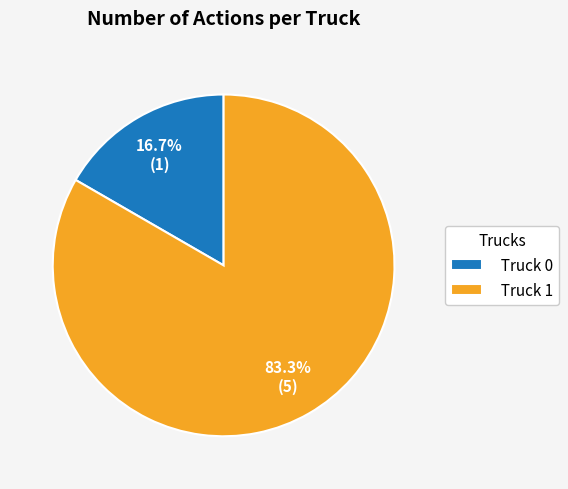

Is the sum of Truck 0 and Truck 1 greater than half?

Yes